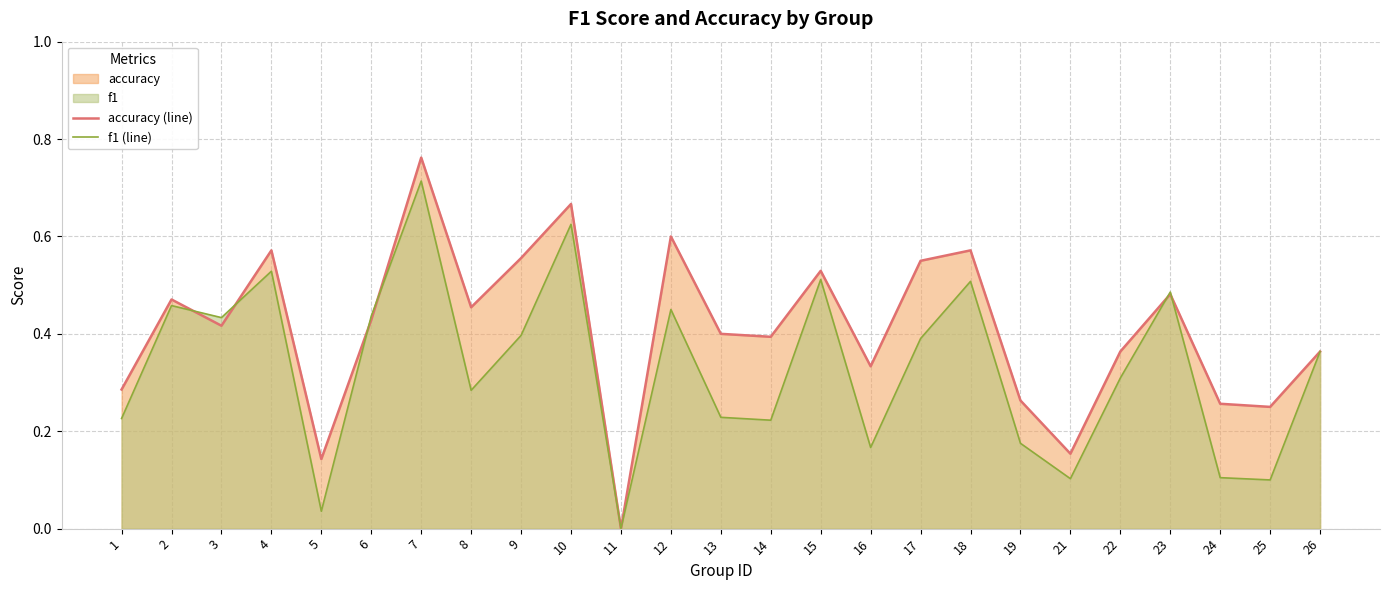

What is the value of the f1 (line) point at the 13th from the left?

0.2